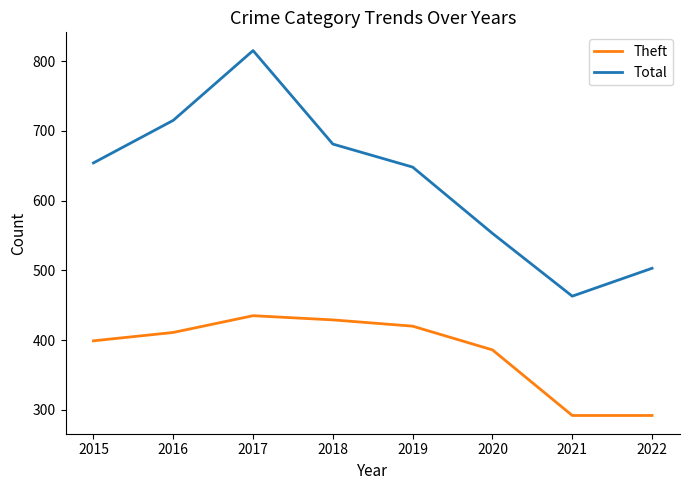

What value does the Theft series have at 2021, to the nearest 50?

300